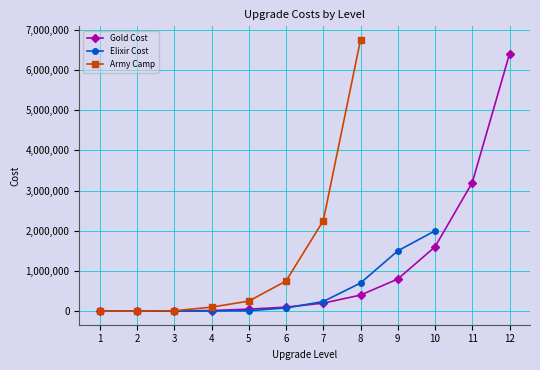

Is this an area chart (filled region under the line)?

No